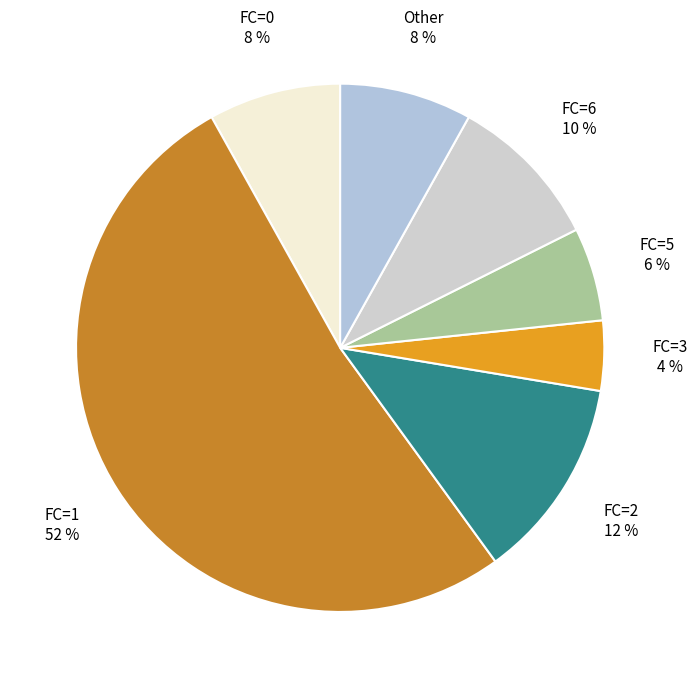

To the nearest percent, what is the difference between the FC=2 and Other slice percentages?

4%